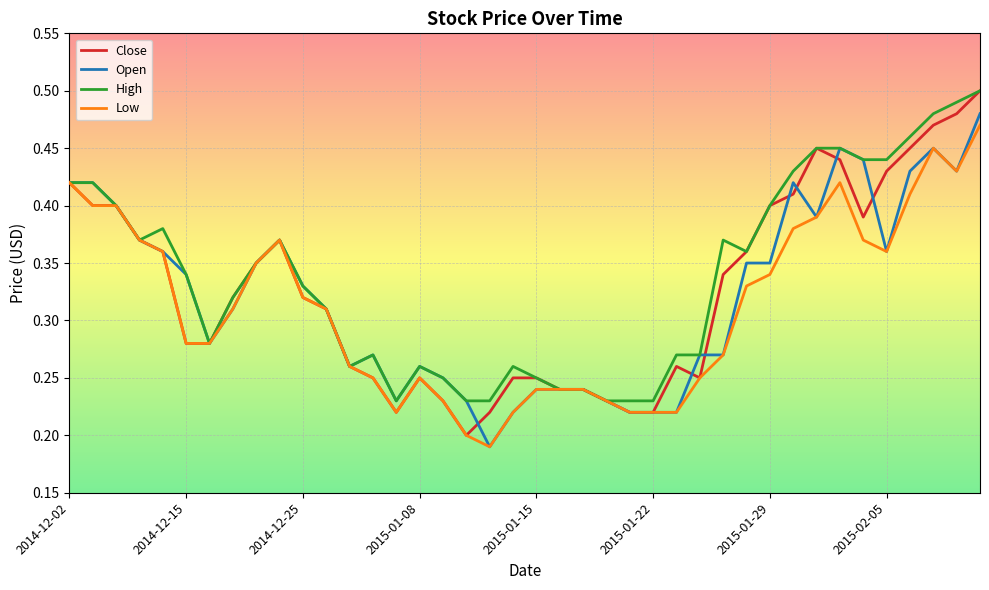

What is the average value of the High series?

0.3